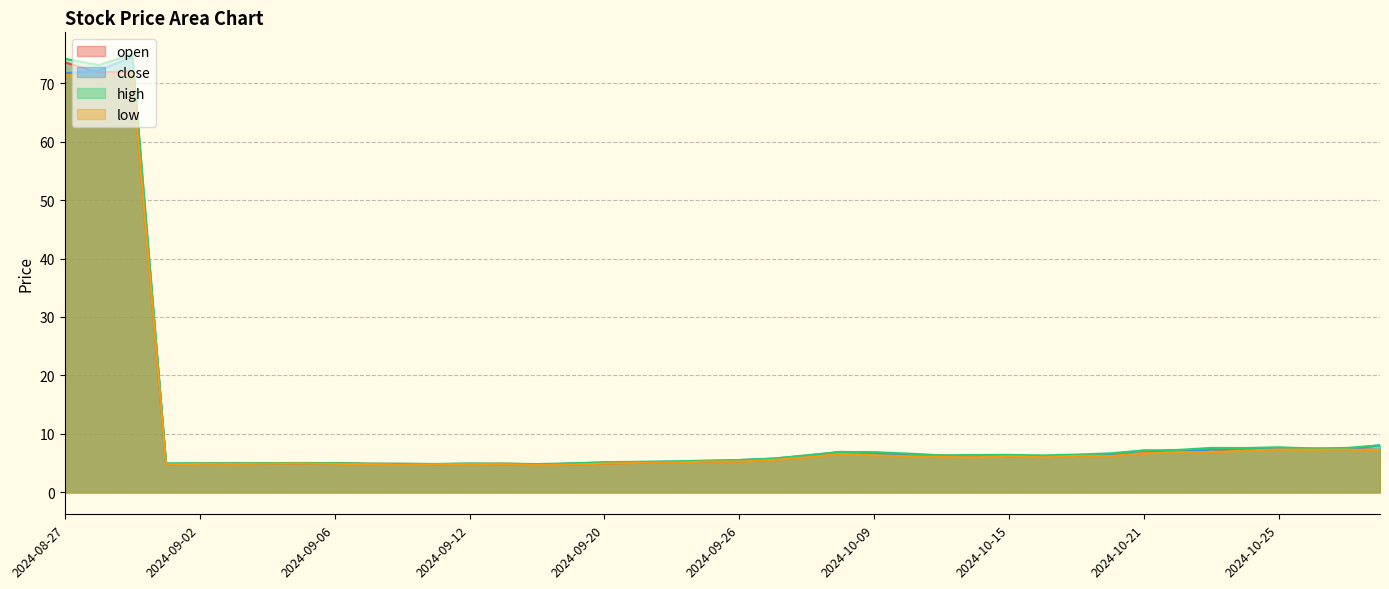

Read the open value at 2024-09-13.

4.9